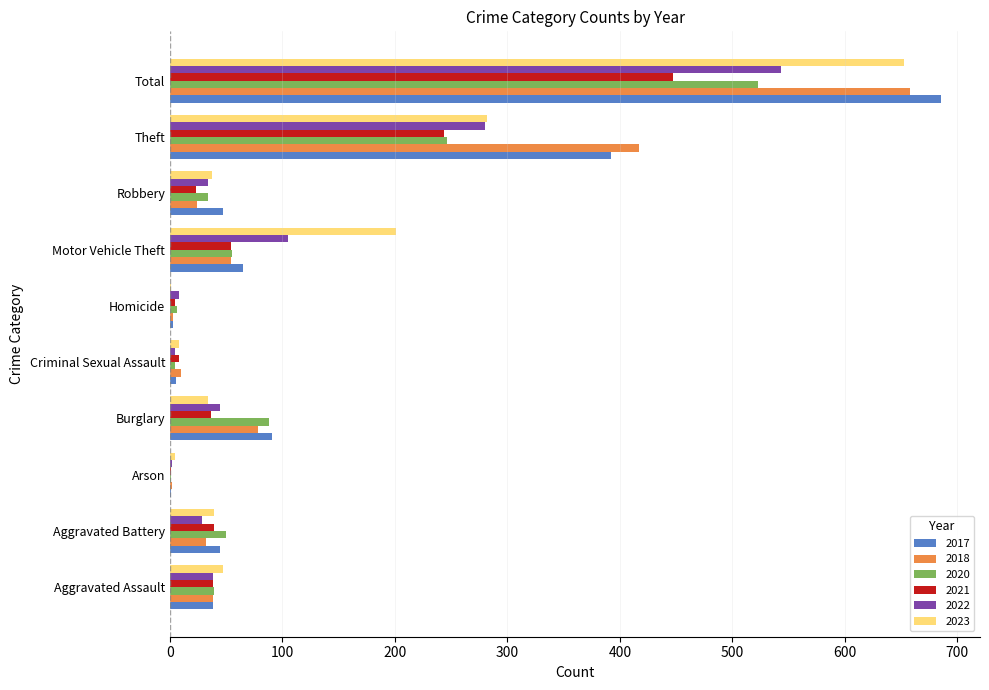

Read the 2017 value at Aggravated Battery.

44